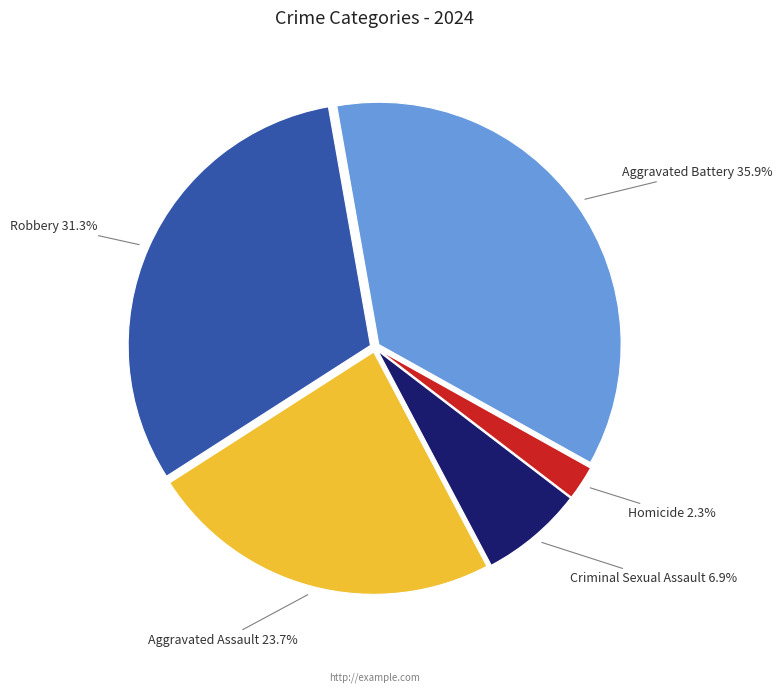

Does any single category account for the majority?

No